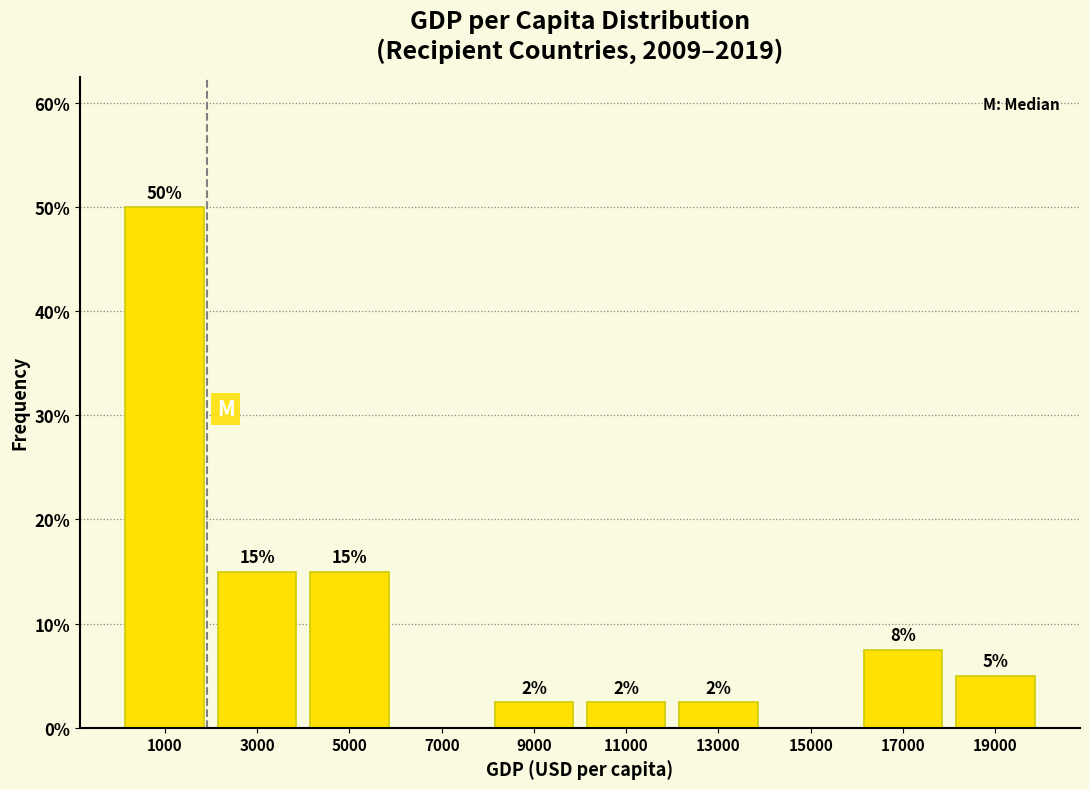

Which range on the x-axis has the tallest bar?

0 to 2000